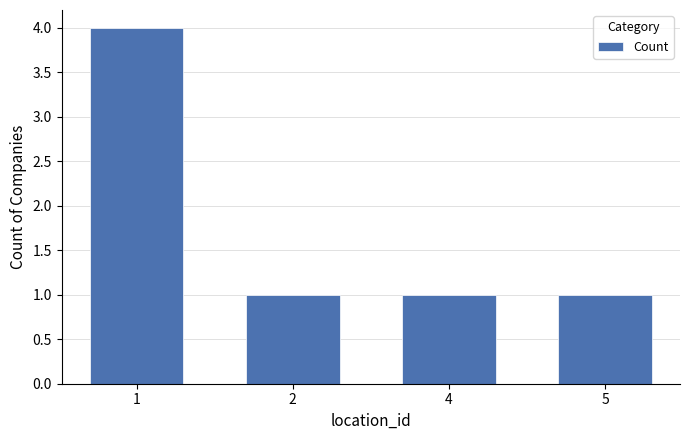

What is the maximum value shown in the chart?

4